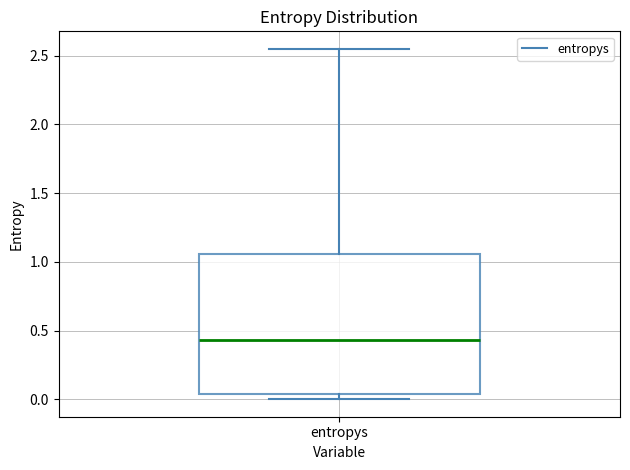

Where does the median line of the box for entropys sit on the y-axis? The values are not printed on the chart, so give them approximately, as read against the axis.

0.45